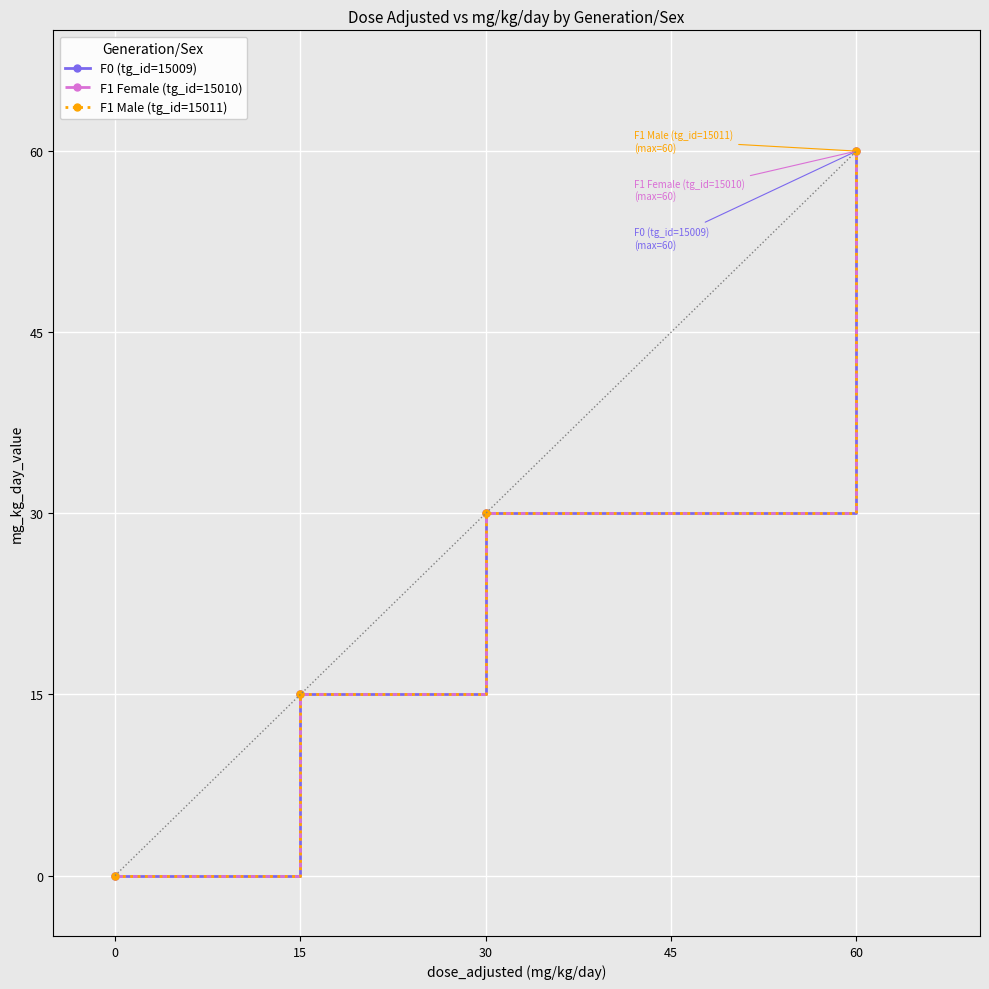

What is the difference between the maximum and second lowest values in the F1 Male (tg_id=15011) series?

45